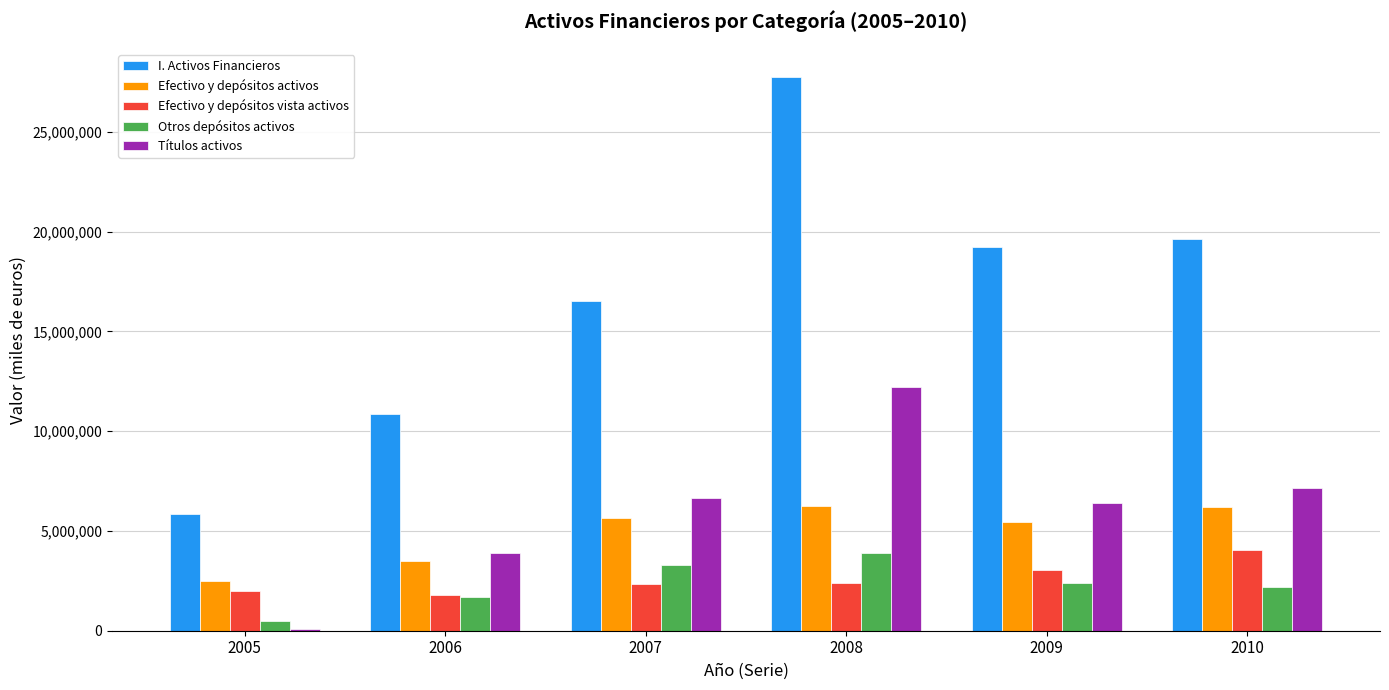

What is the total value across all series at 2006?

21753659